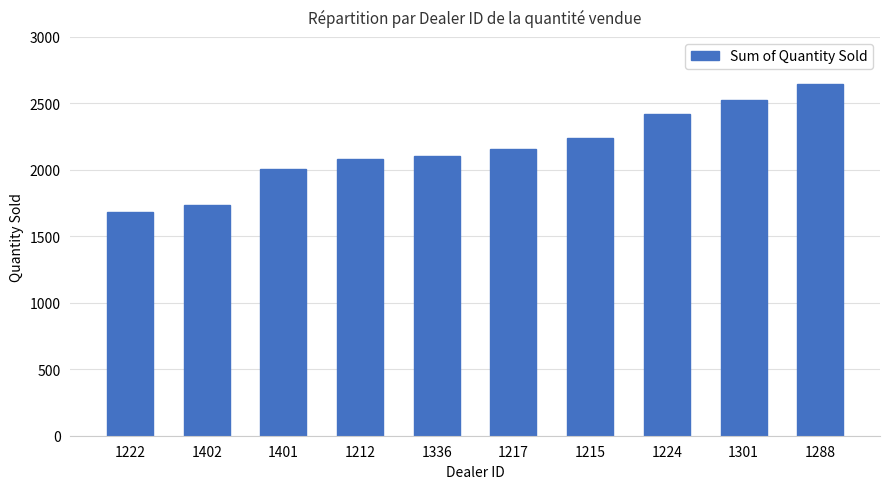

What is the average value?

2160